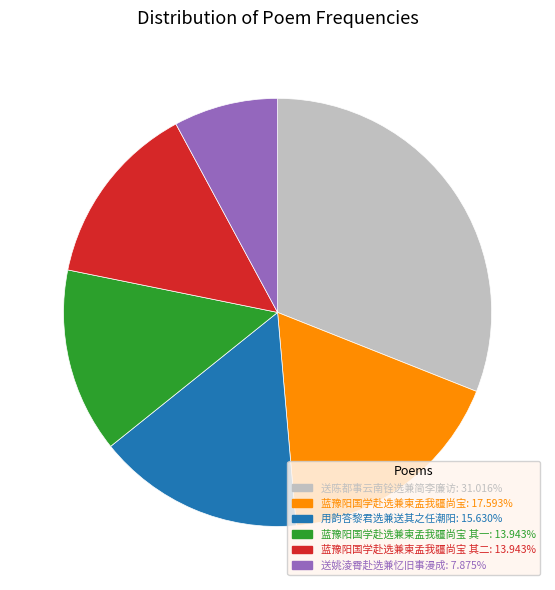

Is there a majority slice in this chart?

No